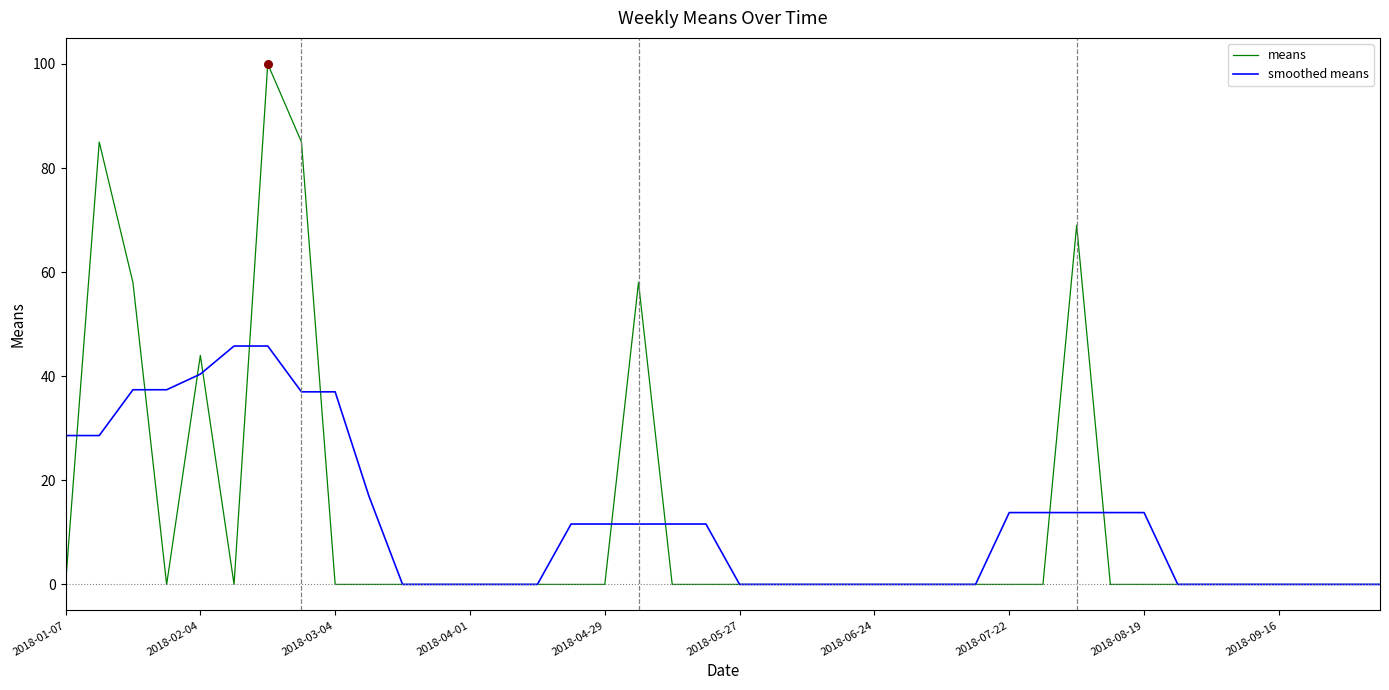

Which series has the largest range (max minus min)?

means